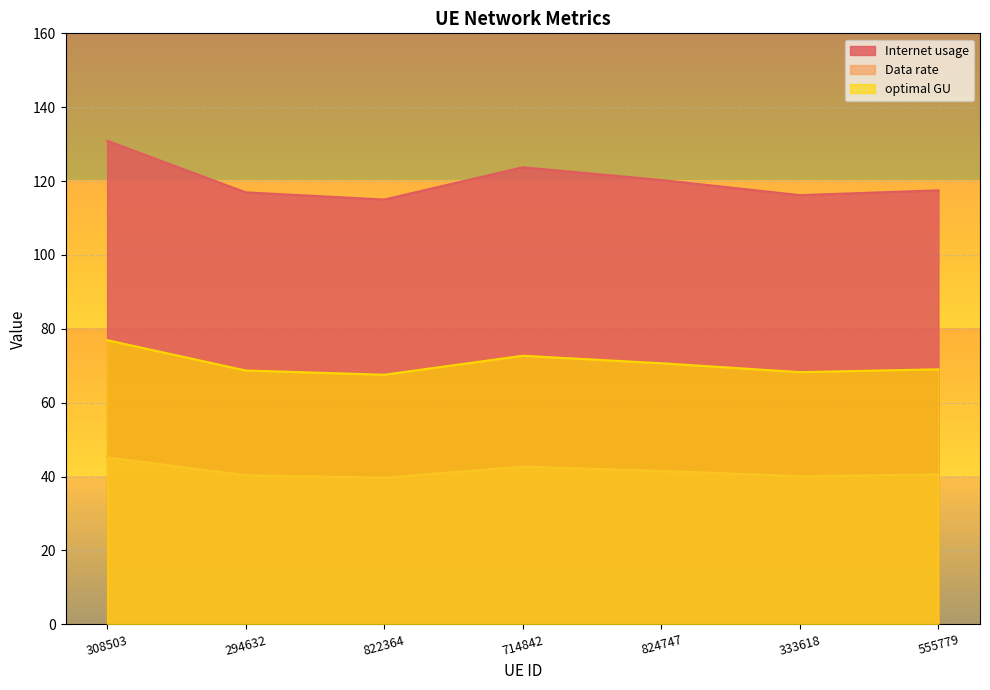

What is the difference between the highest and lowest values at 308503?

85.7